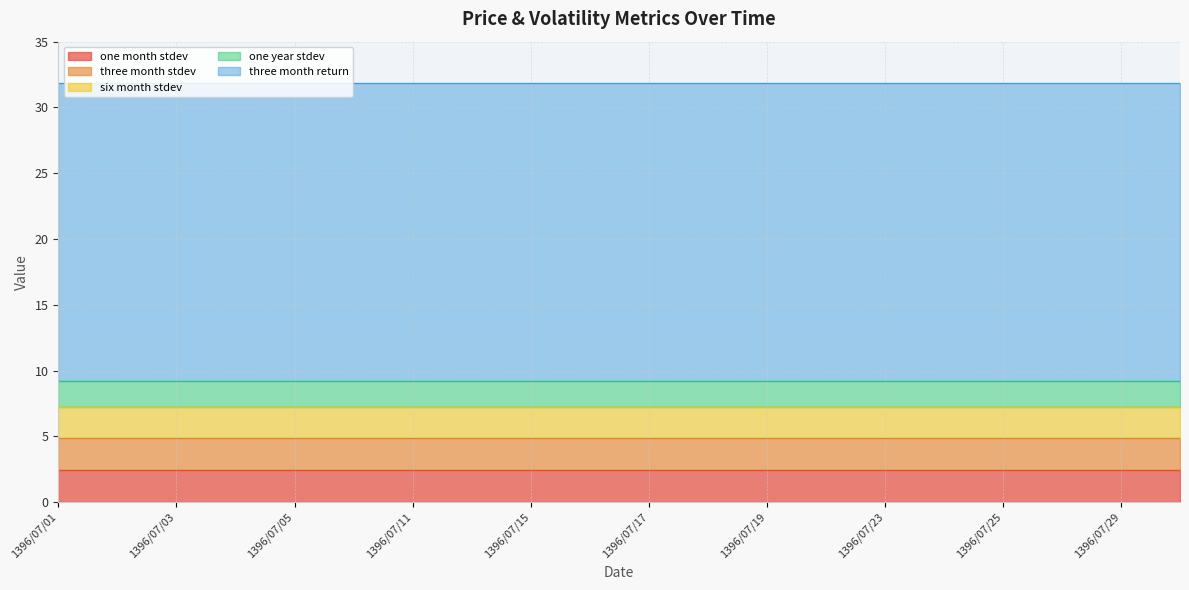

Reading left to right, extract all data points from this chart.

one month stdev: 2.5	2.5	2.5	2.5	2.5	2.5	2.5	2.5	2.5	2.5	2.5	2.5	2.5	2.5	2.5	2.5	2.5	2.5	2.5	2.5
three month stdev: 2.4	2.4	2.4	2.4	2.4	2.4	2.4	2.4	2.4	2.4	2.4	2.4	2.4	2.4	2.4	2.4	2.4	2.4	2.4	2.4
six month stdev: 2.3	2.3	2.3	2.3	2.3	2.3	2.3	2.3	2.3	2.3	2.3	2.3	2.3	2.3	2.3	2.3	2.3	2.3	2.3	2.3
one year stdev: 2.0	2.0	2.0	2.0	2.0	2.0	2.0	2.0	2.0	2.0	2.0	2.0	2.0	2.0	2.0	2.0	2.0	2.0	2.0	2.0
three month return: 22.6	22.6	22.6	22.6	22.6	22.6	22.6	22.6	22.6	22.6	22.6	22.6	22.6	22.6	22.6	22.6	22.6	22.6	22.6	22.6